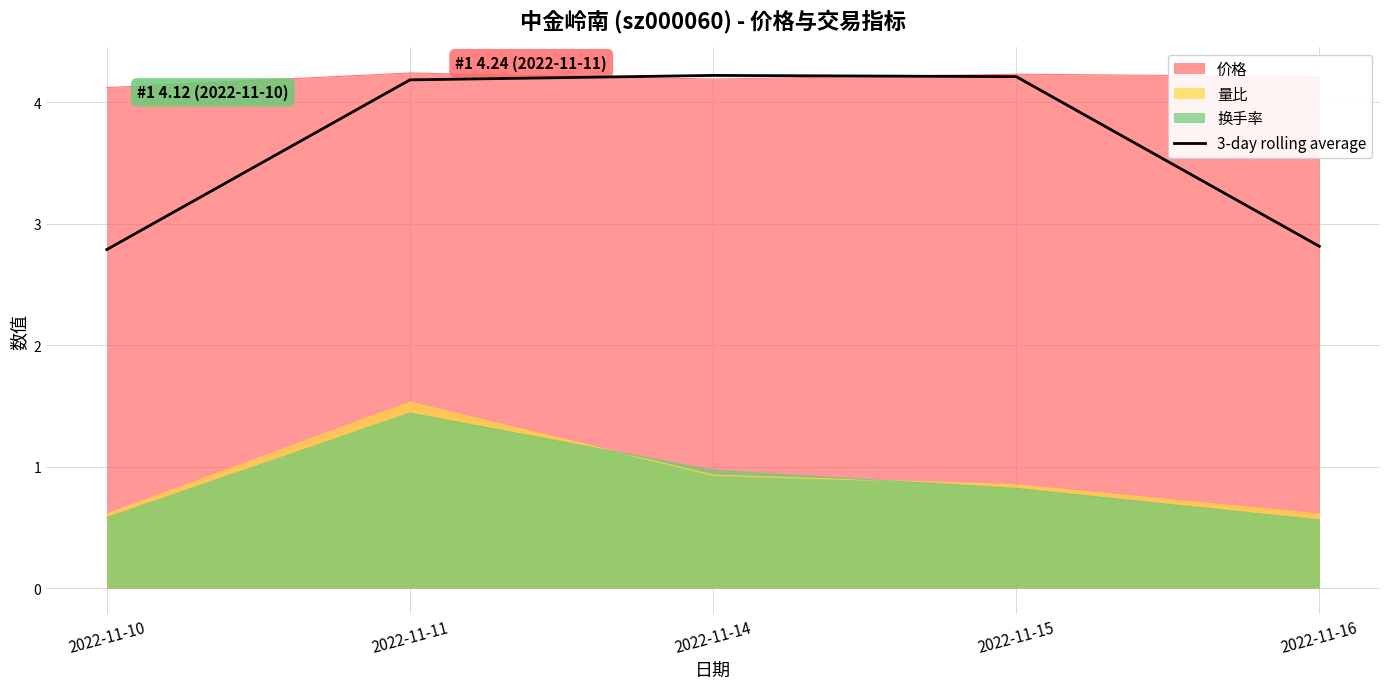

True or false: there are more than 0 points higher than both neighbors.

True